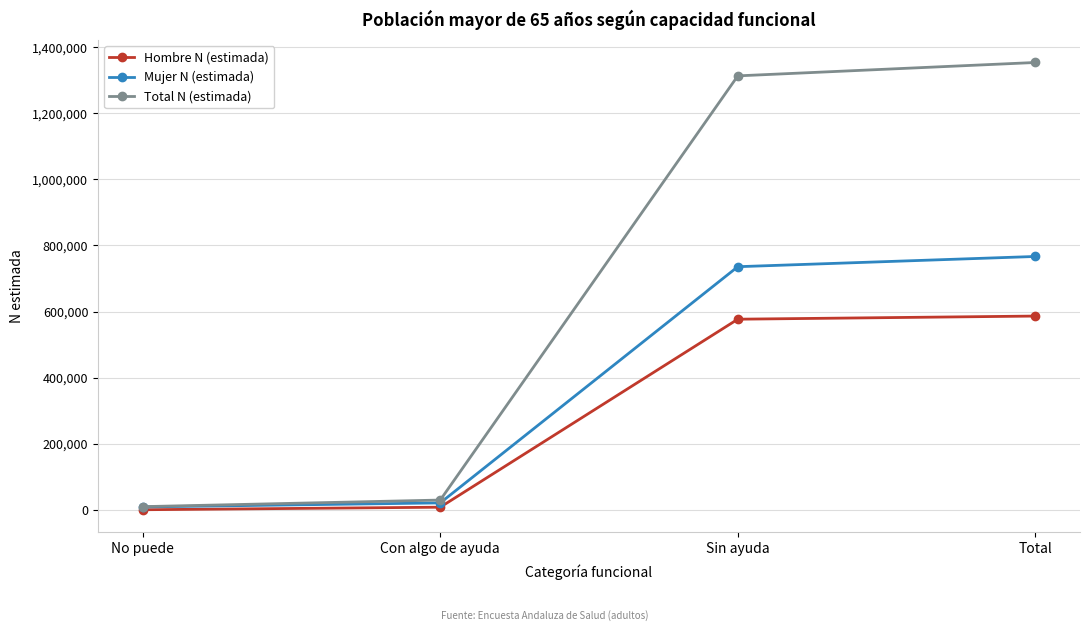

Does the chart have visible grid lines?

Yes